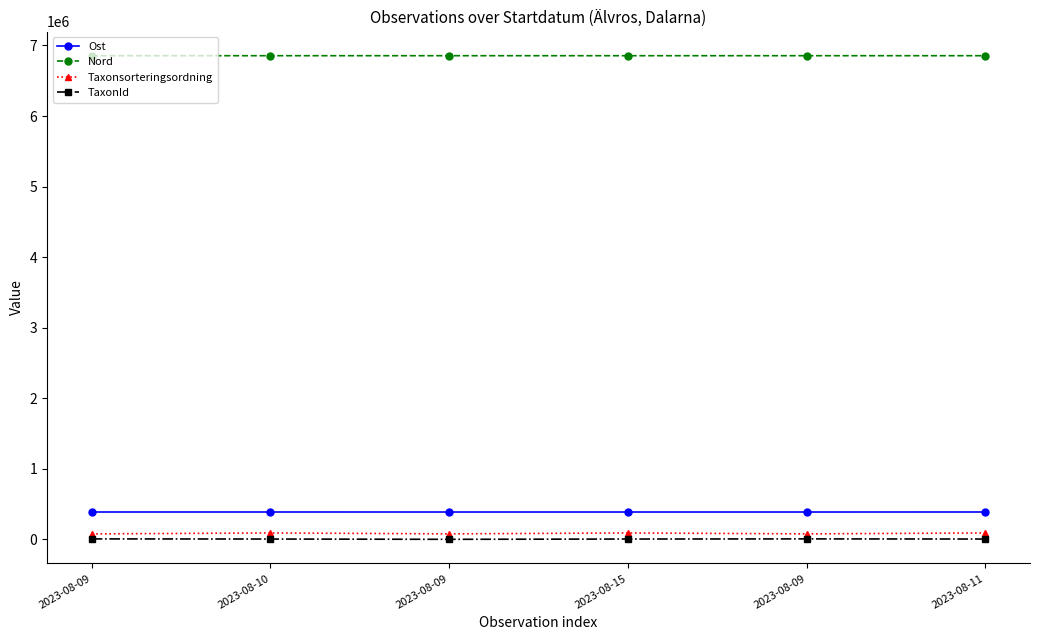

What are all the series names shown in the legend?

Ost, Nord, Taxonsorteringsordning, TaxonId